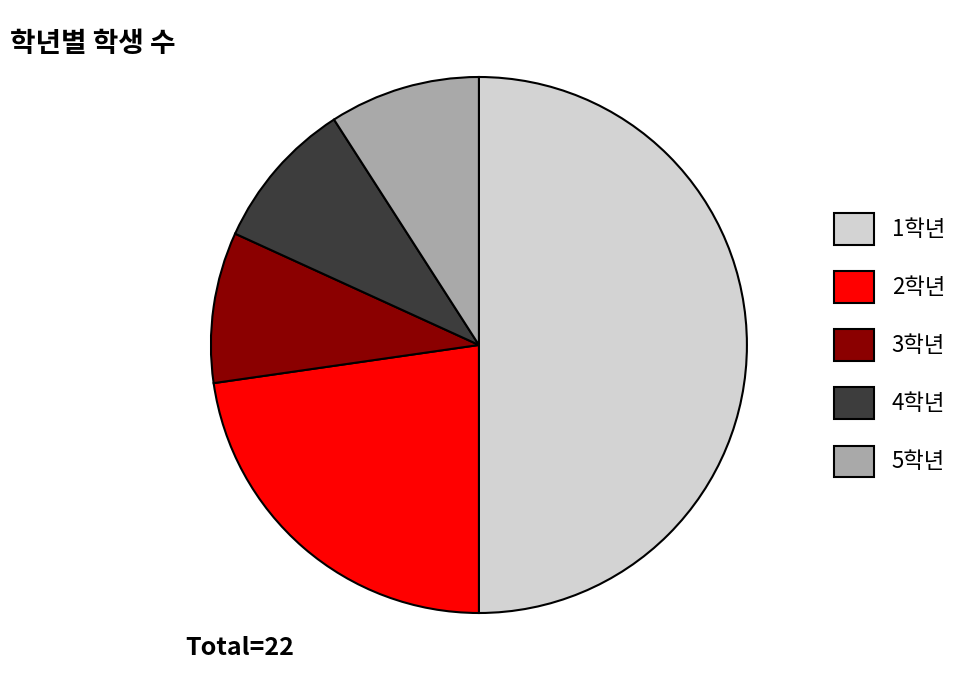

Does 5학년 account for over 50% of the chart?

No